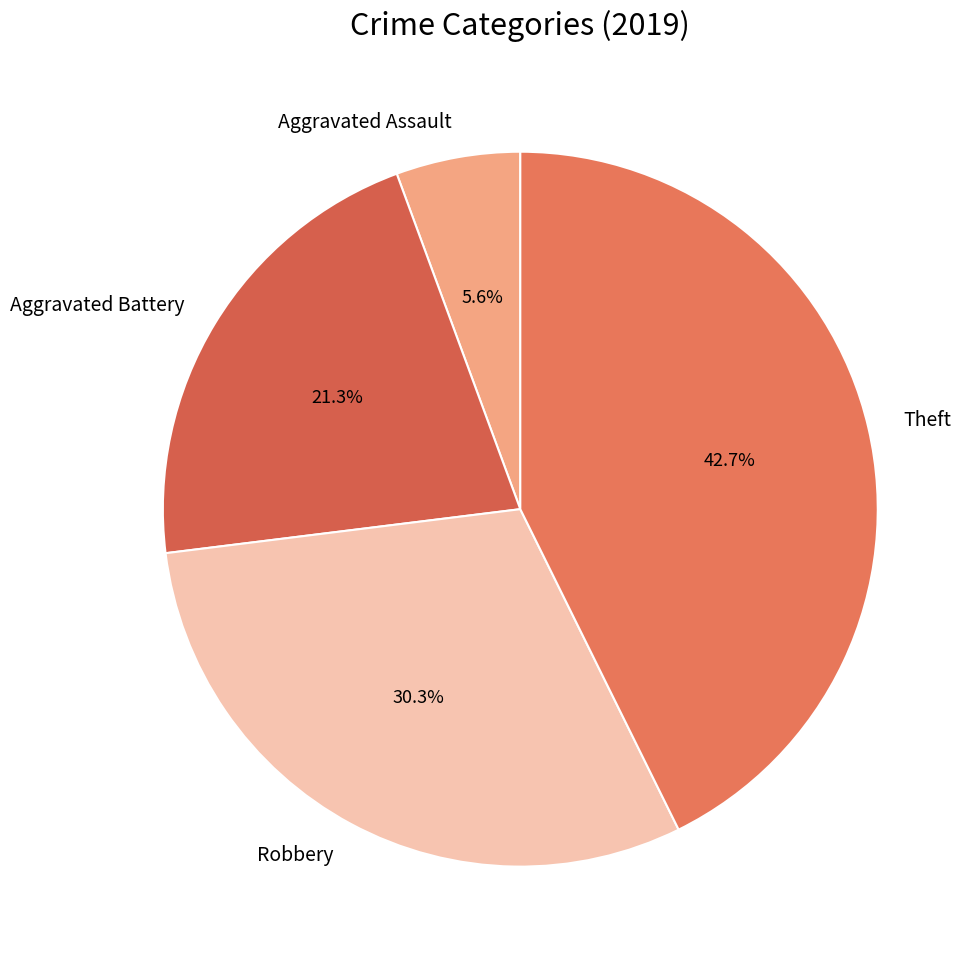

Count the number of slices in the pie.

4